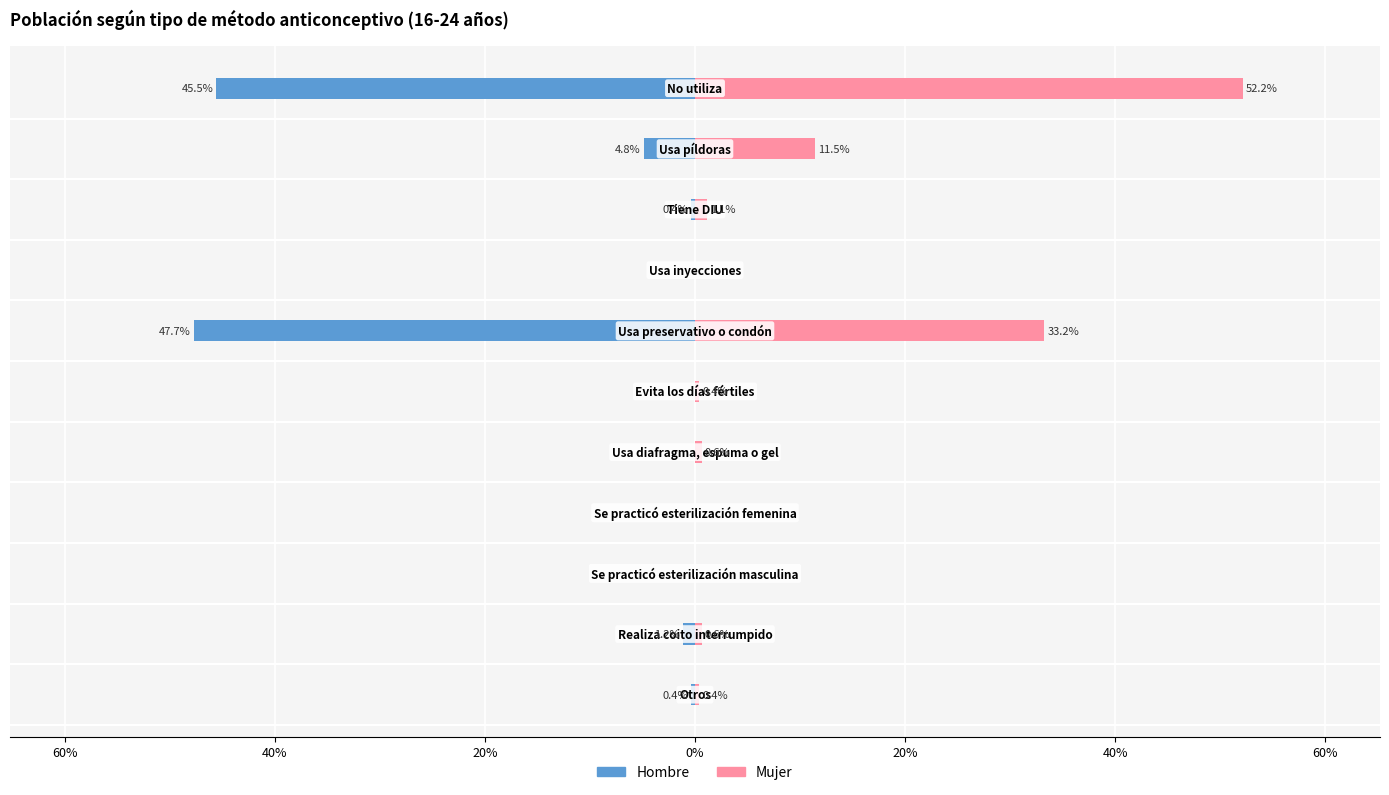

How many categories are shown in the chart?

11